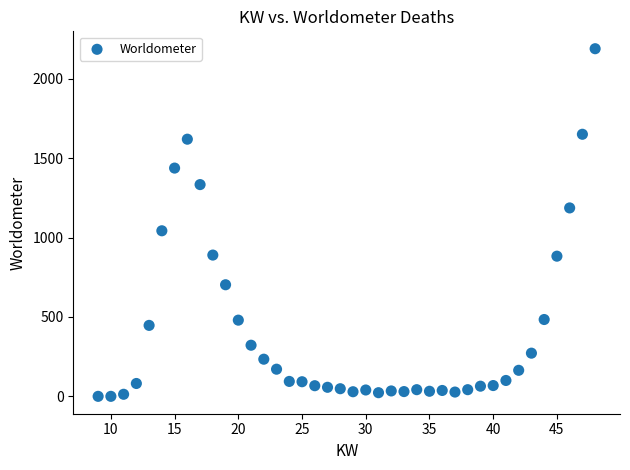

What Y value in the scatter plot is closest to 1095?

1043